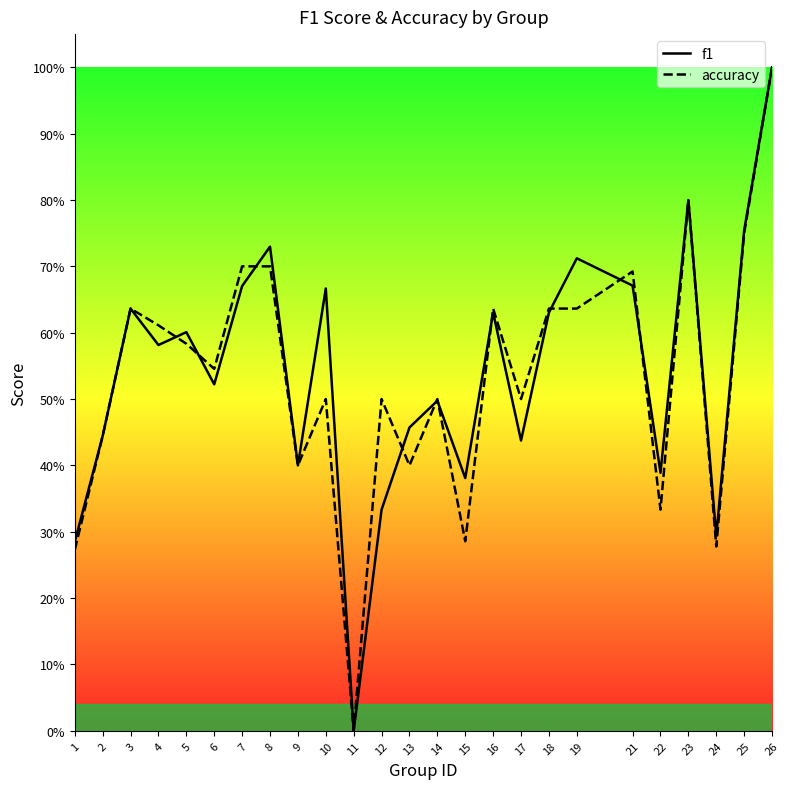

Between 7 and 25, which is larger?

25